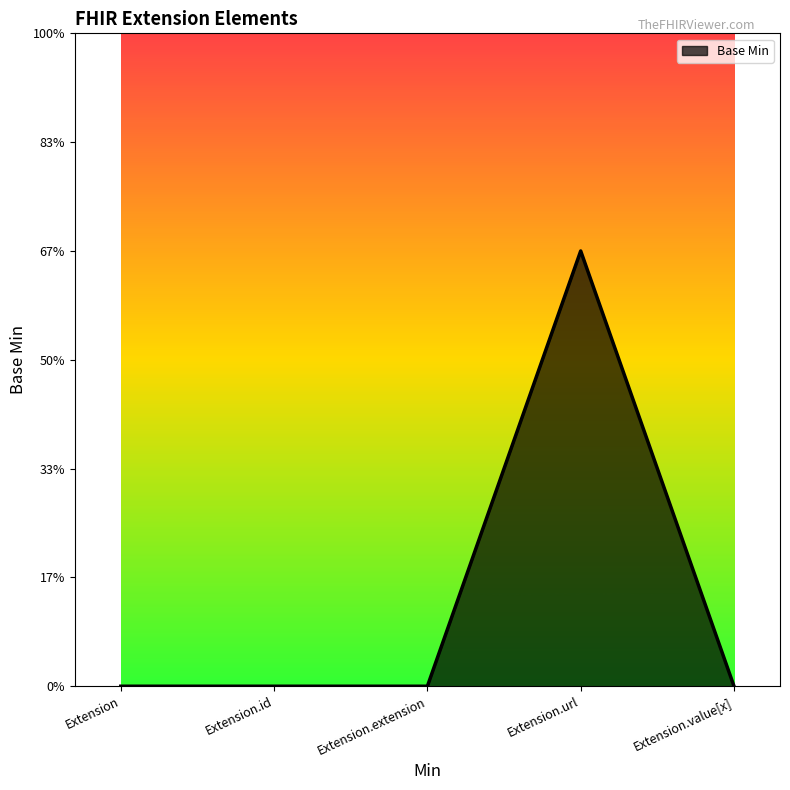

Does the chart have visible grid lines?

No